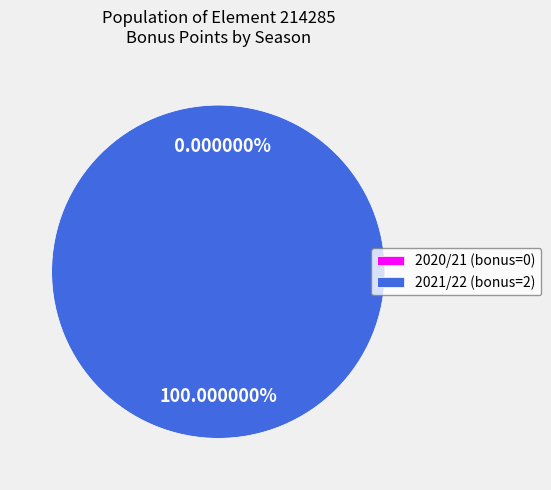

Rank the categories by value from highest to lowest.

2021/22, 2020/21